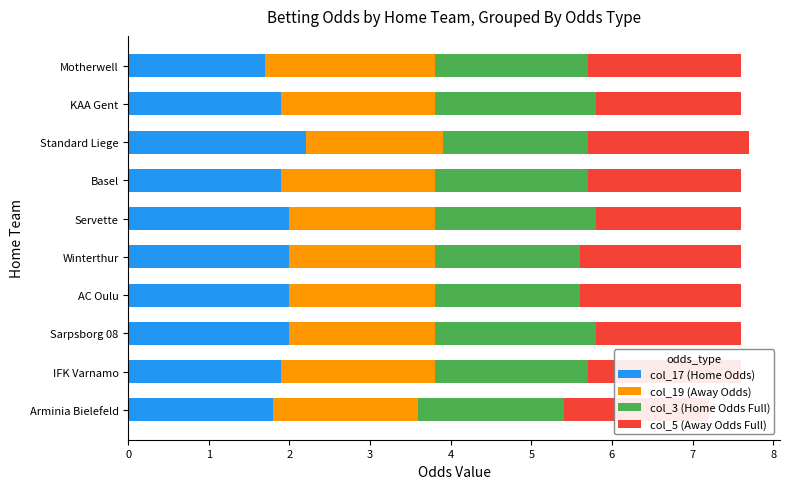

At how many categories does at least one series exceed 2?

2